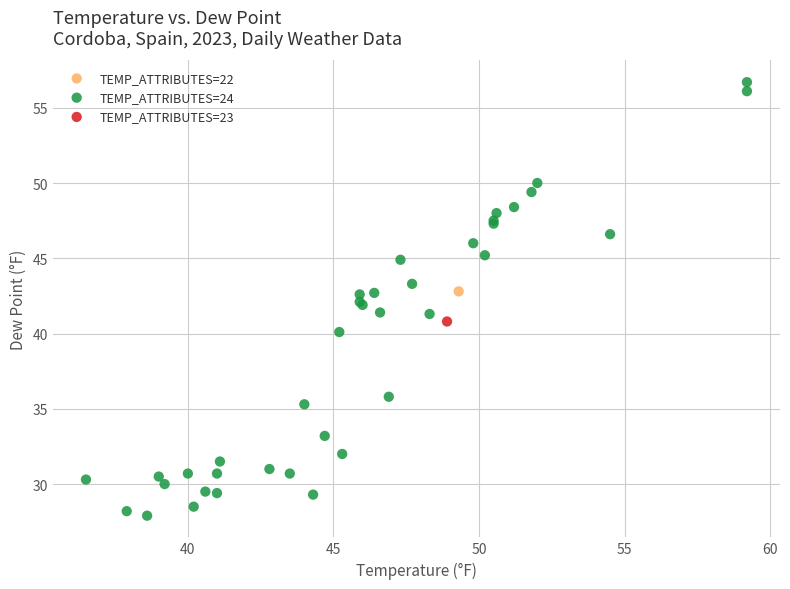

What are all the series names shown in the legend?

TEMP_ATTRIBUTES=24, TEMP_ATTRIBUTES=23, TEMP_ATTRIBUTES=22